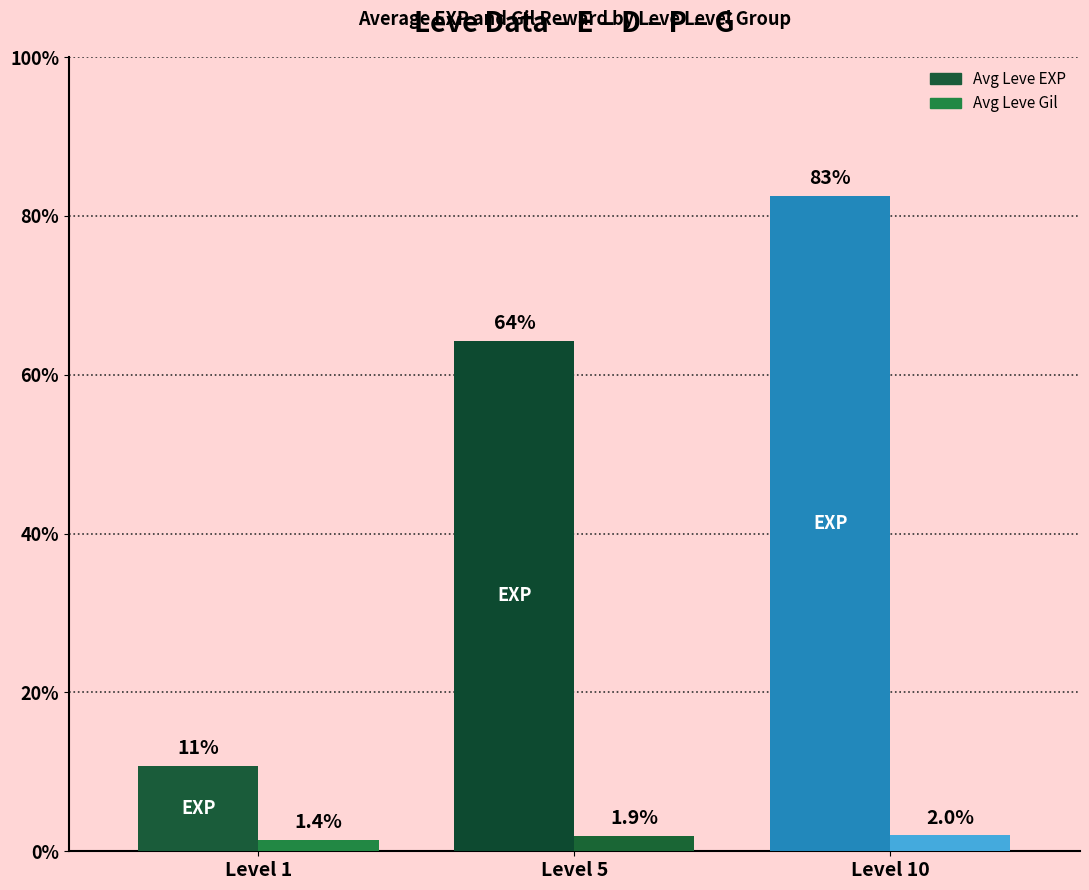

Which category has the highest value across all series?

Level 10